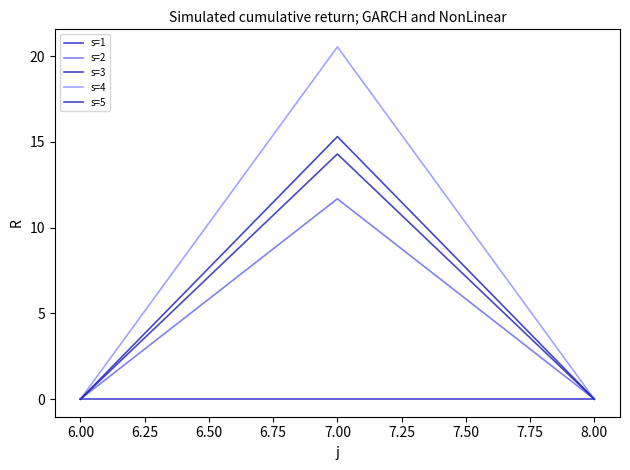

What position from the left is 6.00?

1